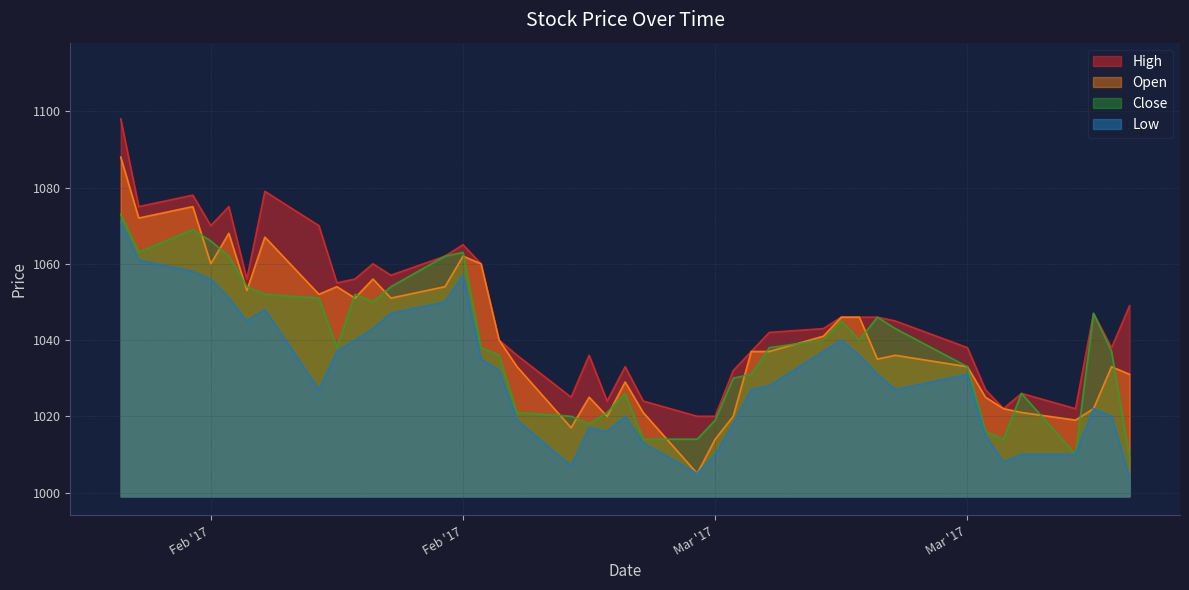

What is the sum of all High values?

41880